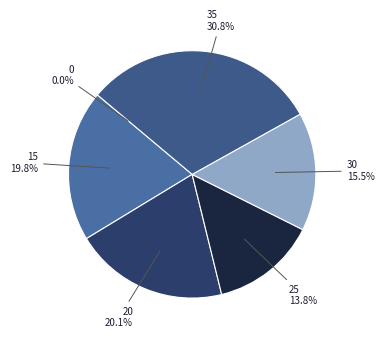

How much of the chart is everything except 25?

86.2%